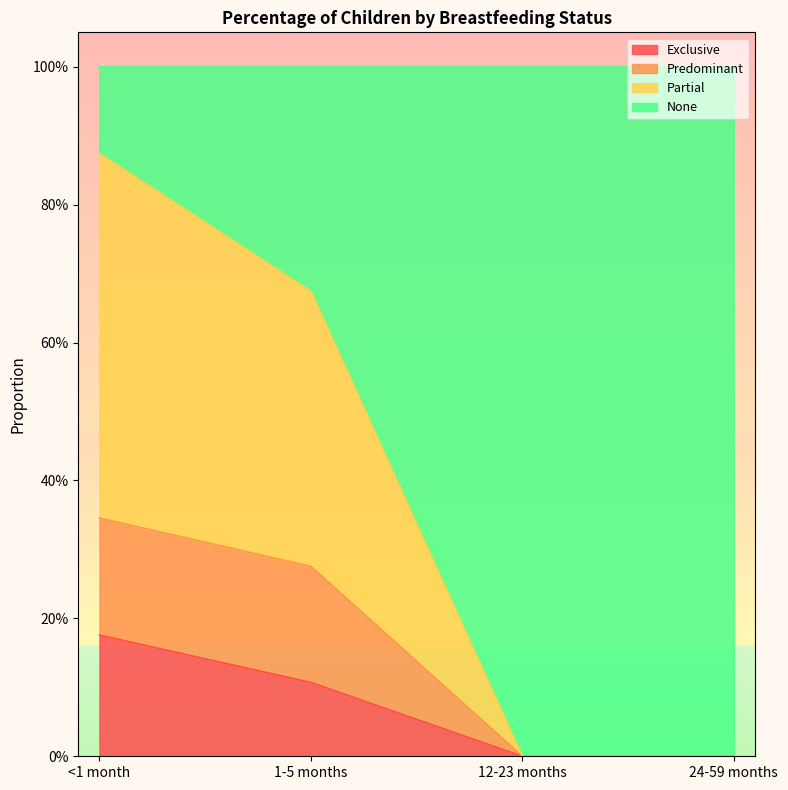

Does the chart display data point markers on the line(s)?

No